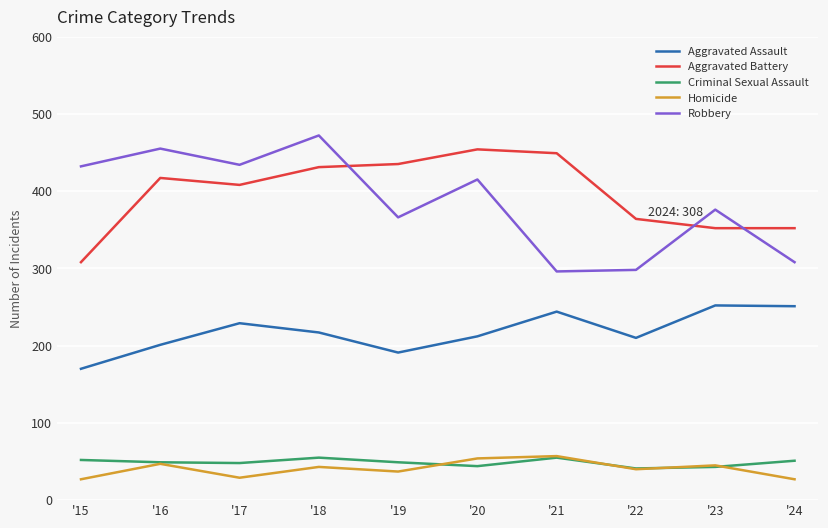

True or false: Aggravated Assault and Robbery cross at least once.

False